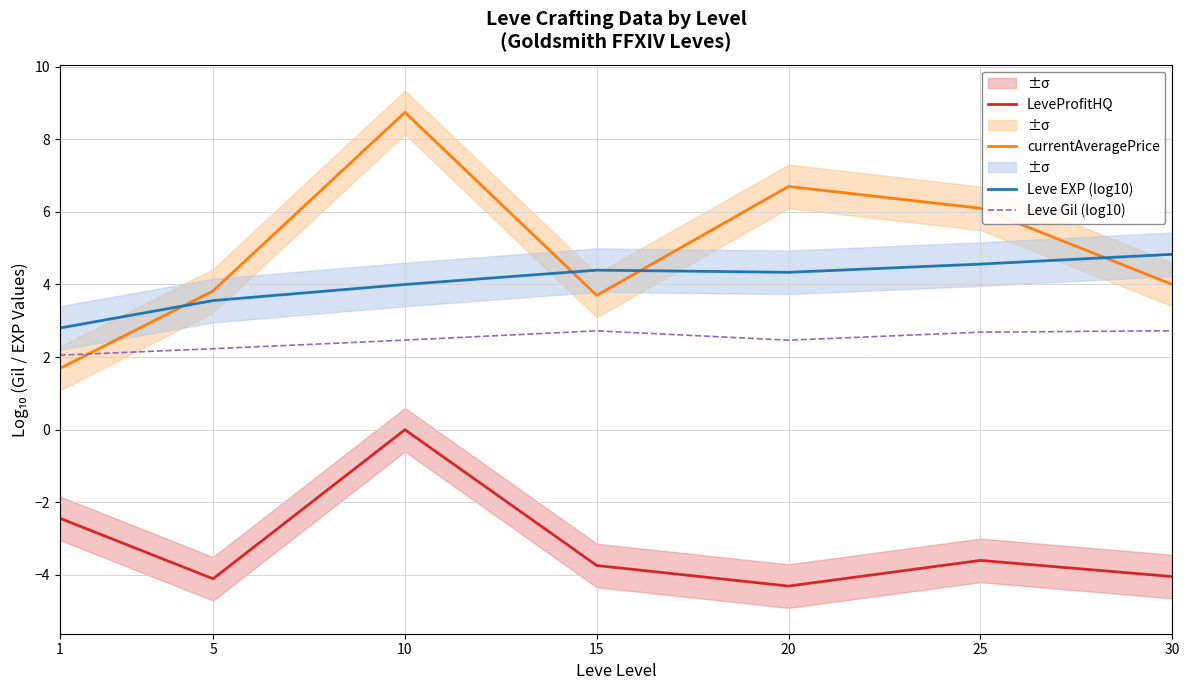

At which category does Leve Gil (log10) reach its first local peak?

15